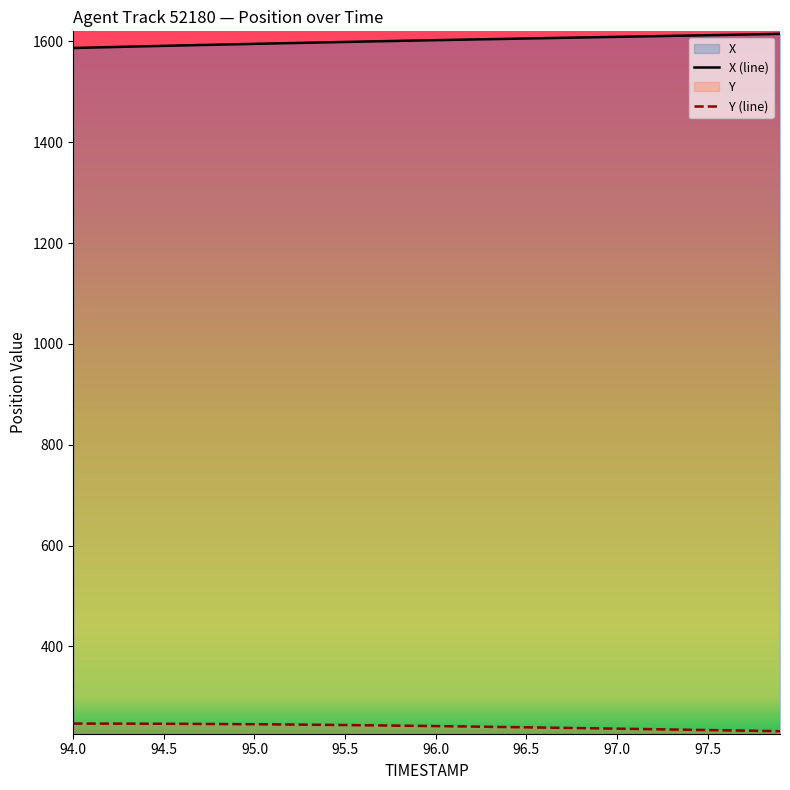

At which category is the sum across all series the highest?

97.9